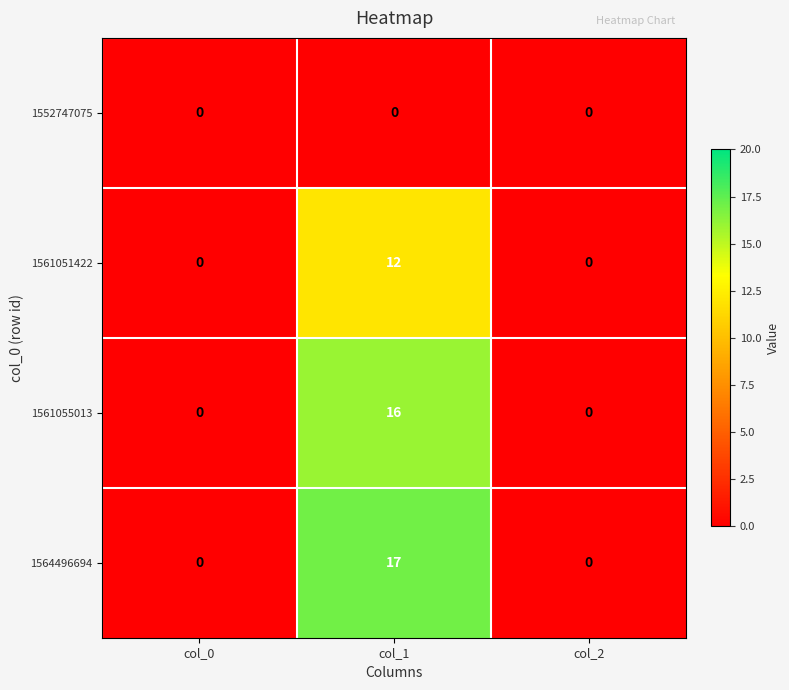

What is the average value of the 1564496694 series?

6